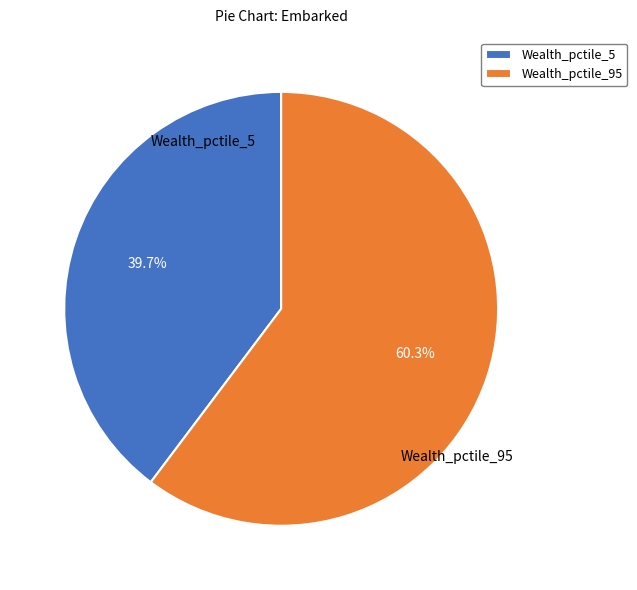

How much of the chart is everything except Wealth_pctile_95?

39.7%